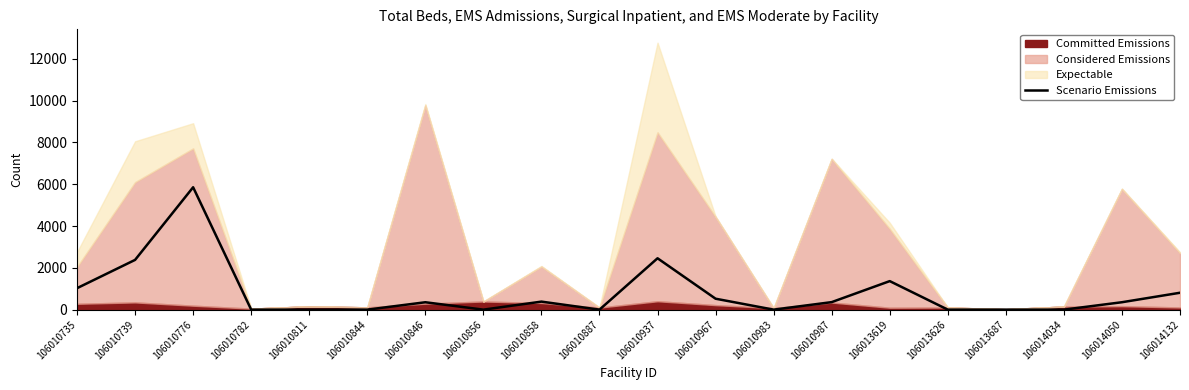

Which has a higher value, 106010739 or 106013619?

106010739